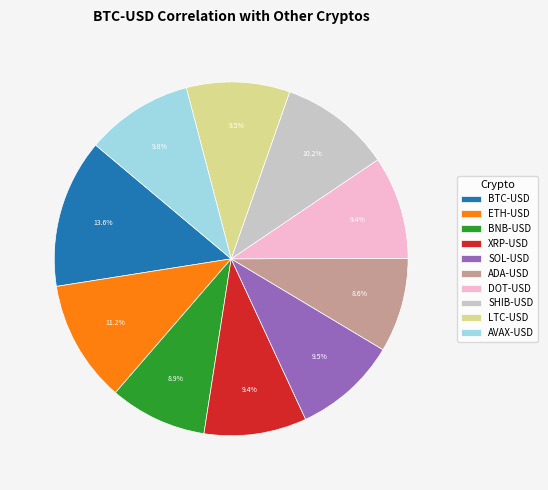

True or false: DOT-USD accounts for 9% of the total.

True